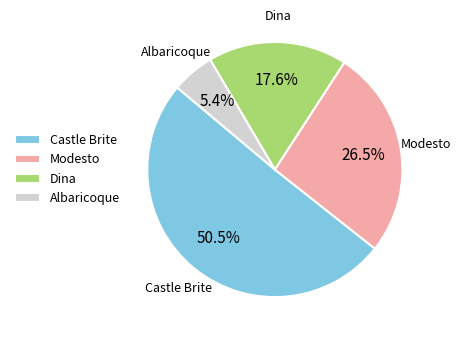

How many segments does this pie chart have?

4